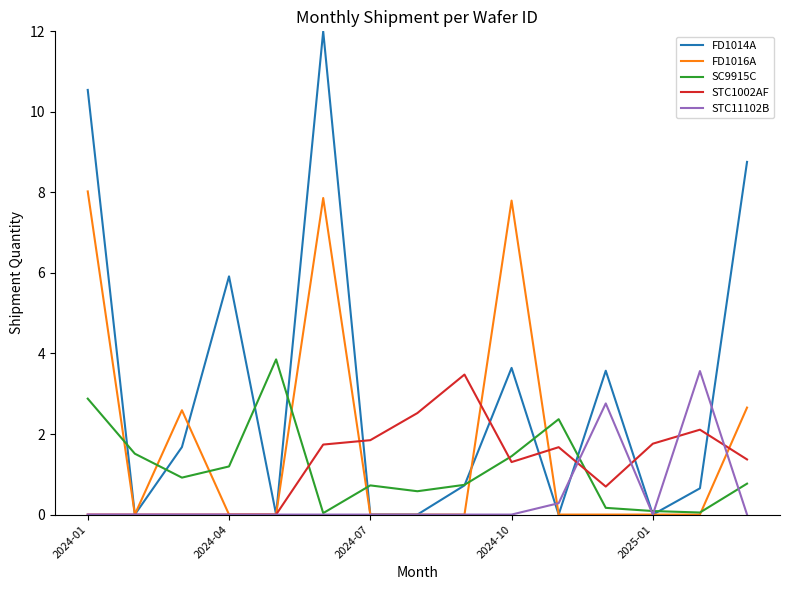

Which series has the widest spread of values?

FD1014A